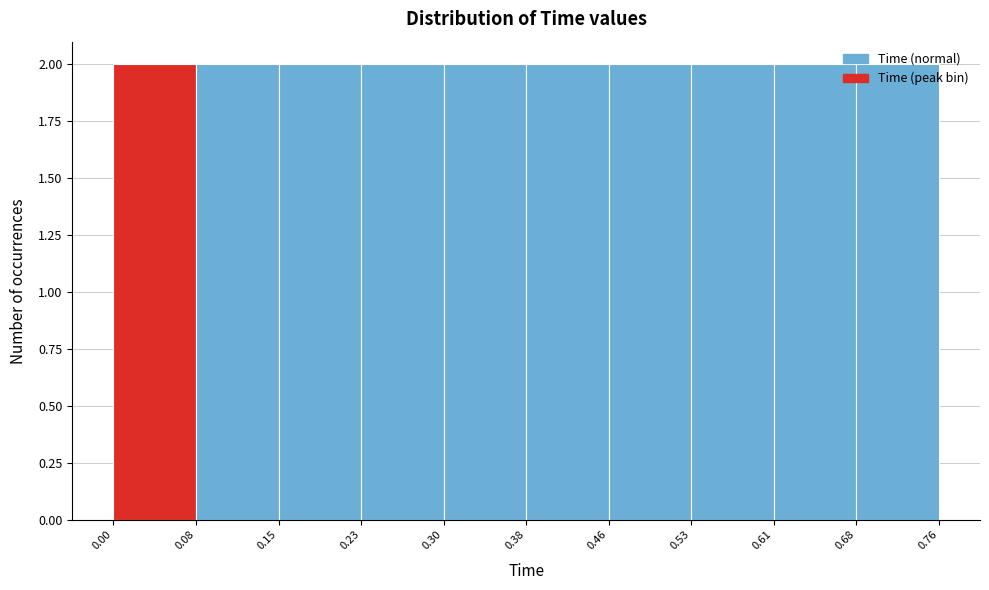

Reading left to right, list every bar in this chart as the range it spans on the x-axis followed by its height. The values are not printed on the chart, so give them approximately, as read against the axis.

0.00 to 0.08: 2
0.08 to 0.15: 2
0.15 to 0.23: 2
0.23 to 0.30: 2
0.30 to 0.38: 2
0.38 to 0.46: 2
0.46 to 0.53: 2
0.53 to 0.61: 2
0.61 to 0.68: 2
0.68 to 0.76: 2